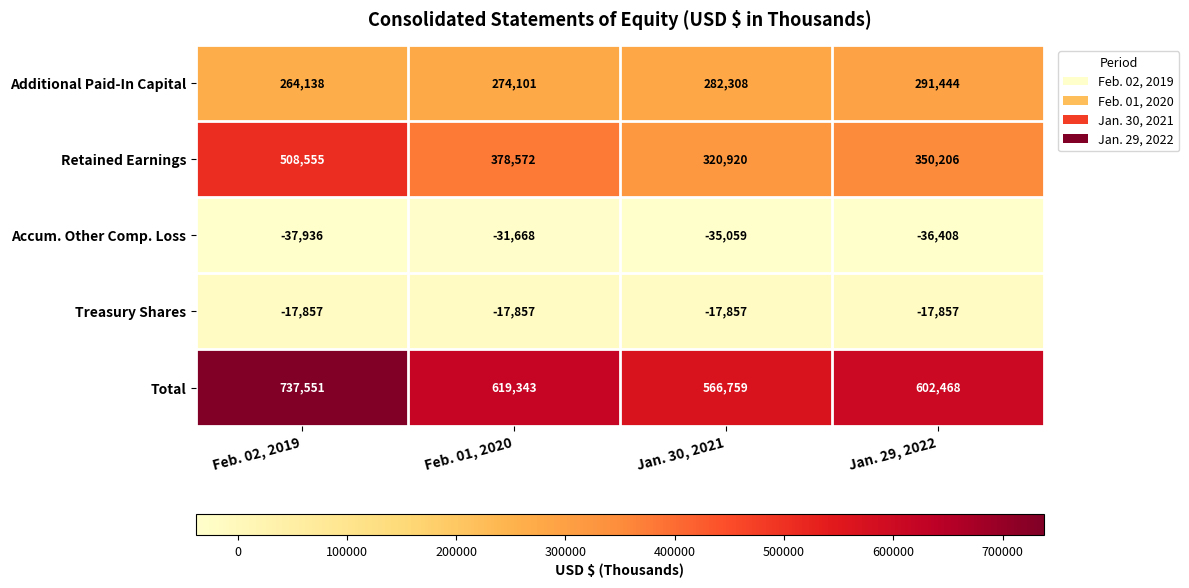

True or false: Accum. Other Comp. Loss has a value of -35059 at Jan. 30, 2021.

True